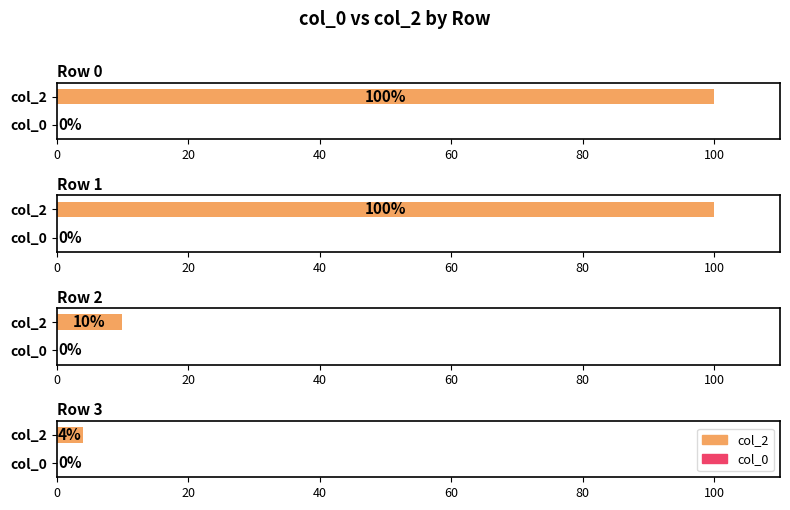

Reading left to right, what are all the values shown in this chart?

col_0: 0=0	1=0	2=0	3=0
col_2: 0=100	1=100	2=10	3=4